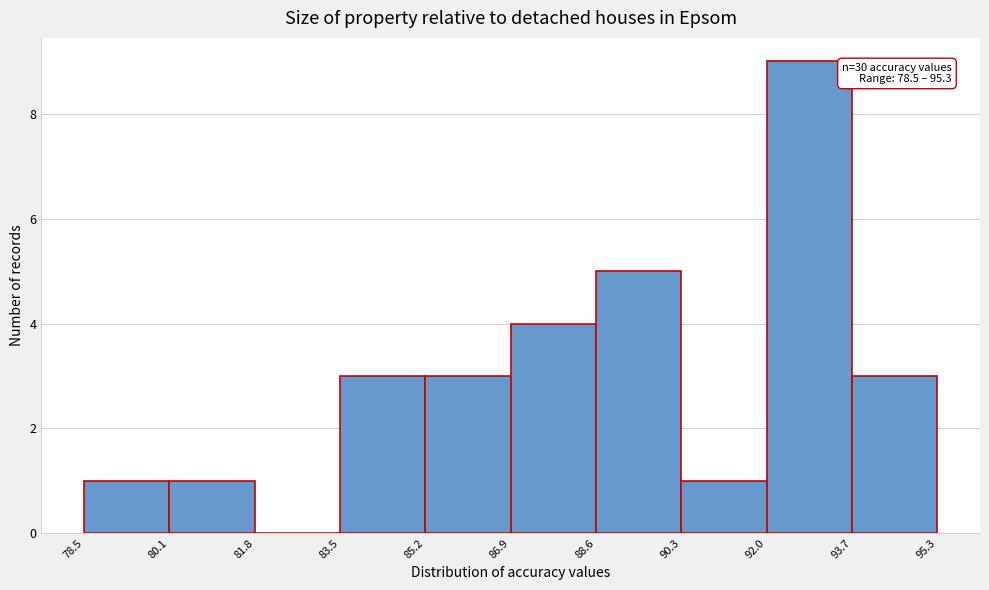

Over which range of the x-axis is the bar tallest?

92.0 to 93.7